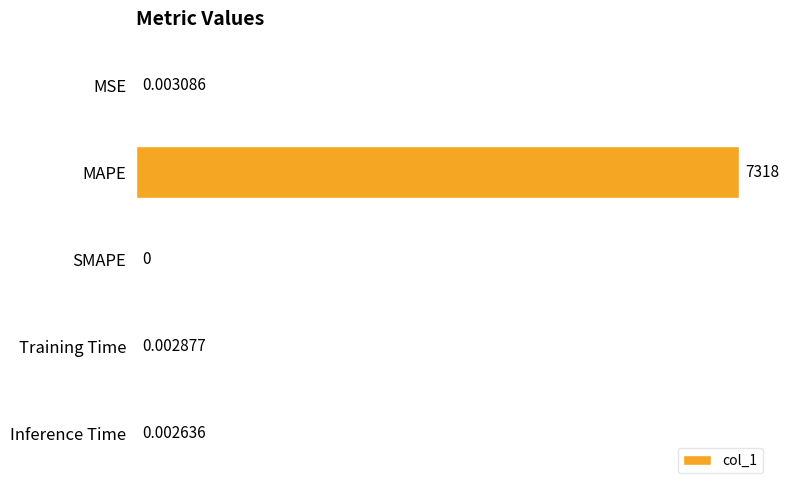

Between Inference Time and MAPE, which is larger?

MAPE